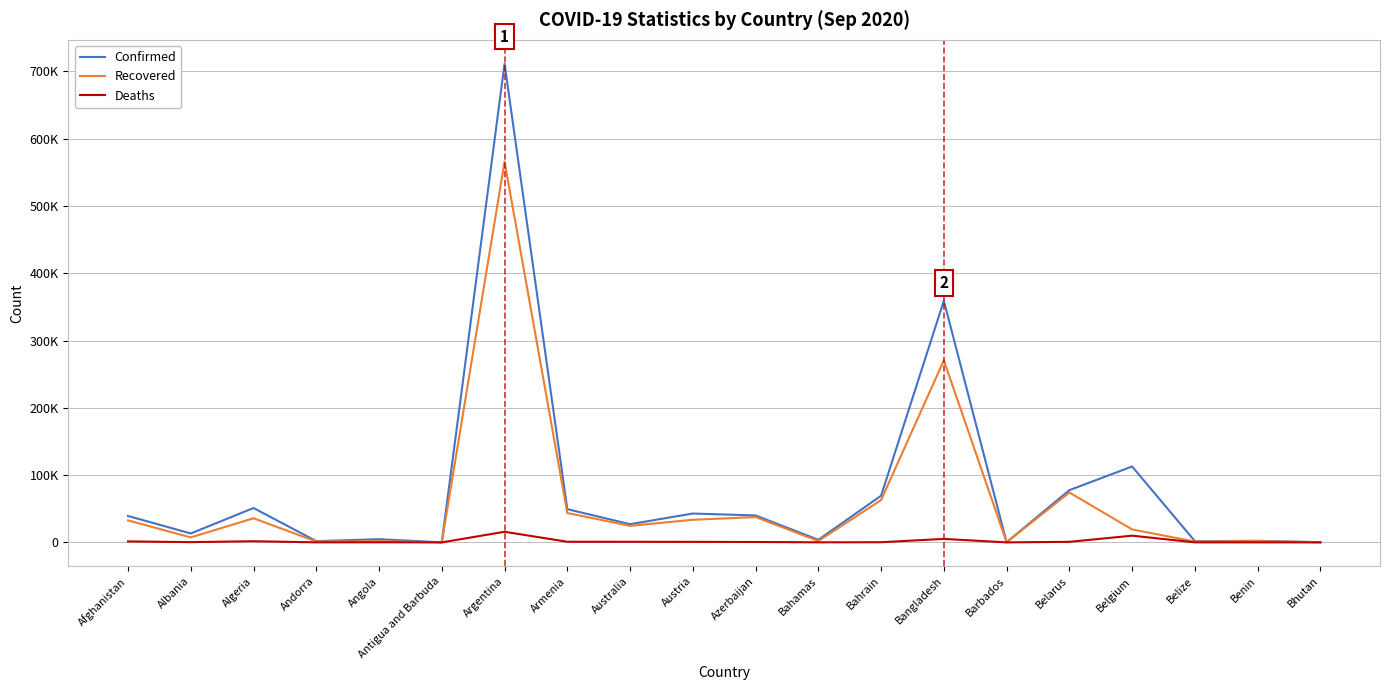

Reading left to right, extract all data points from this chart.

Confirmed: 39227	13259	51067	1836	4718	101	711325	49400	27045	42876	40023	3838	69361	359148	190	77609	112803	1825	2325	271
Recovered: 32642	7397	35860	1263	1707	92	565935	43613	24630	33589	37655	2005	62887	270491	178	74120	19246	1165	1960	205
Deaths: 1453	377	1714	53	174	3	15749	951	875	787	586	89	242	5161	7	818	9974	24	40	0